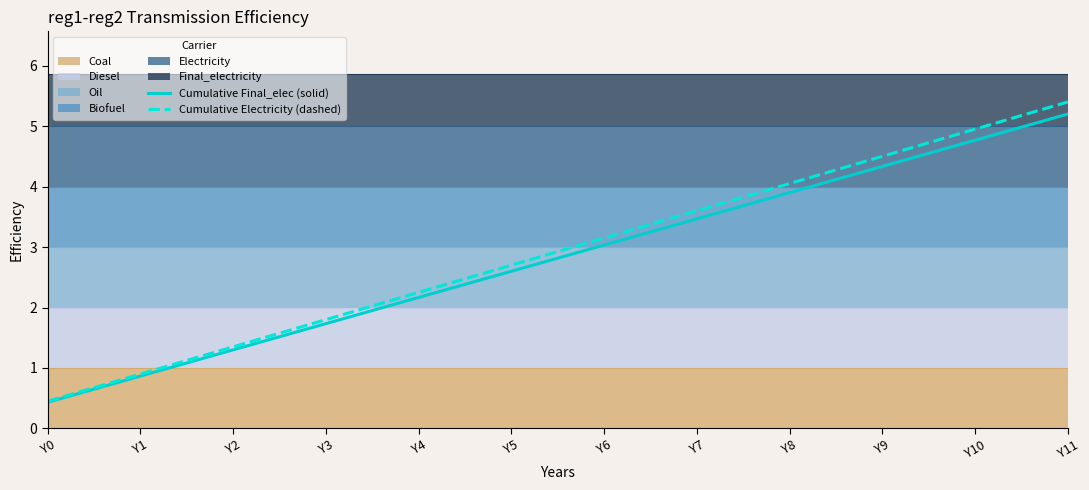

Where does the Cumulative Final_elec (solid) series first go above 3?

Y6